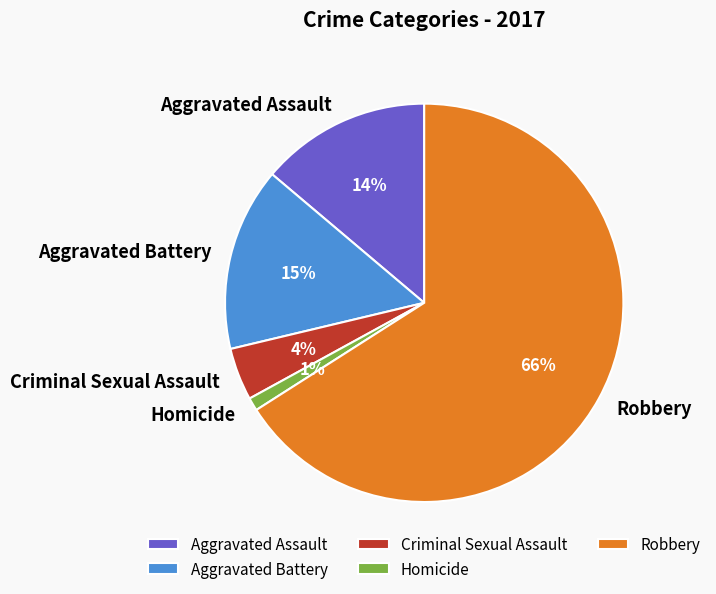

Is the sum of Homicide and Aggravated Assault greater than half?

No